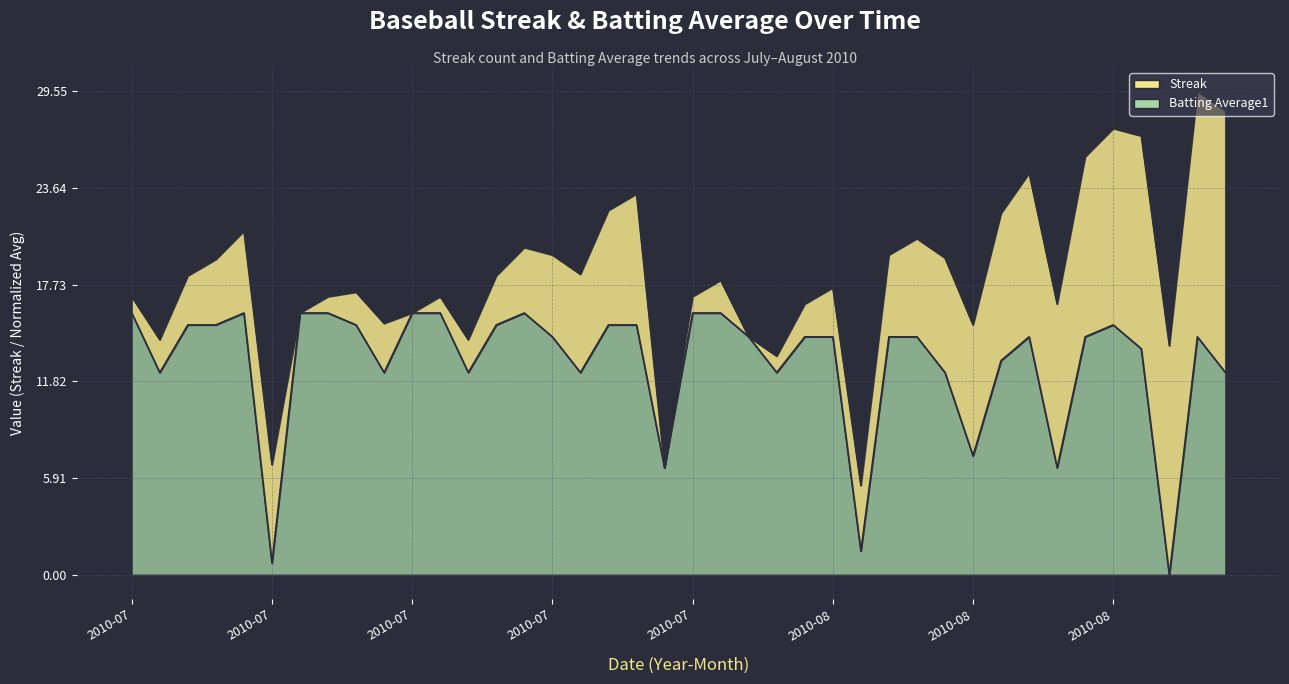

True or false: the data shows 20.2 at 2010-07-19.

False